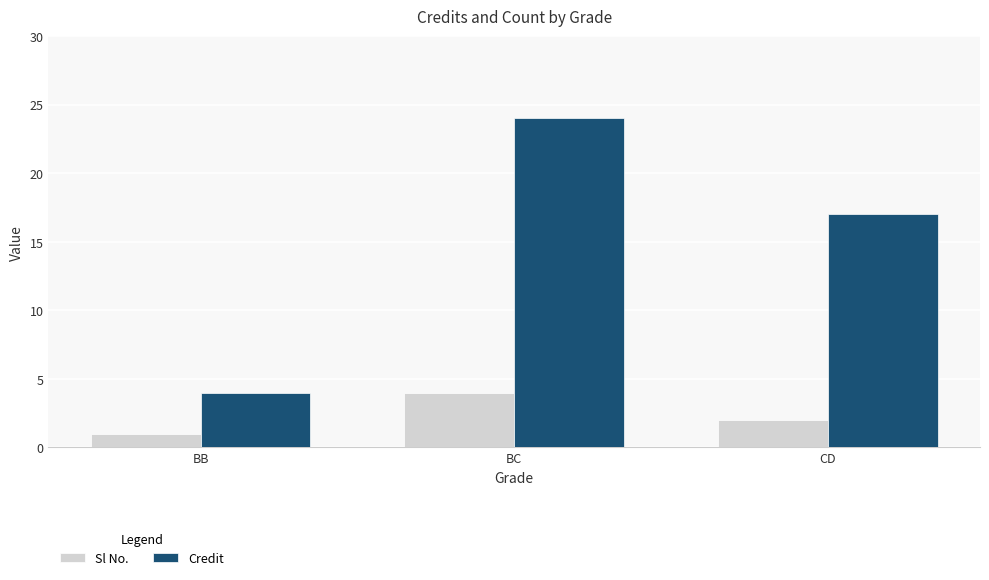

What is the label of the 2nd bar from the right?

BC